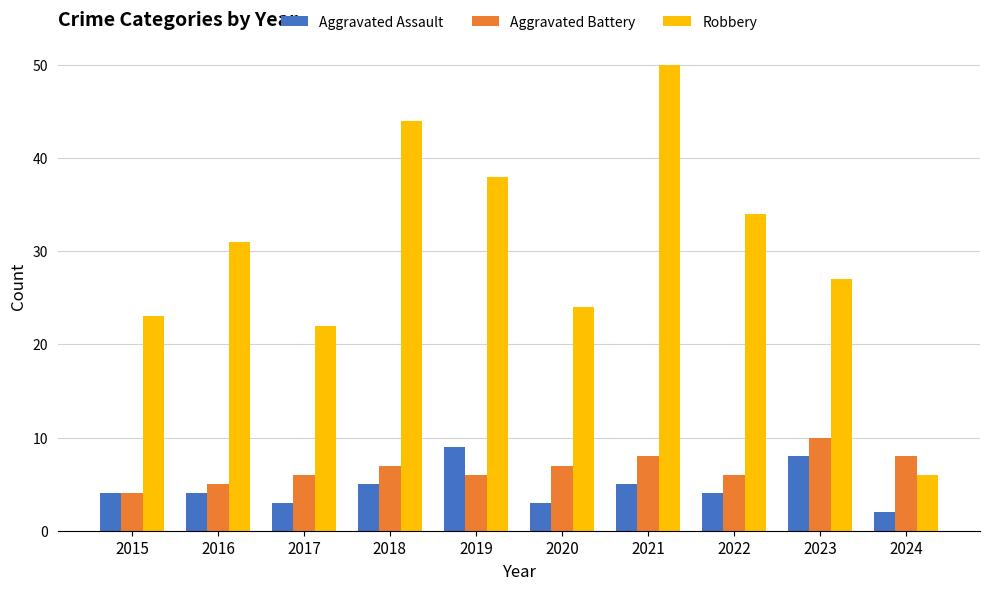

Reading left to right, transcribe all the data shown in this chart.

Aggravated Assault: 2015=4	2016=4	2017=3	2018=5	2019=9	2020=3	2021=5	2022=4	2023=8	2024=2
Aggravated Battery: 2015=4	2016=5	2017=6	2018=7	2019=6	2020=7	2021=8	2022=6	2023=10	2024=8
Robbery: 2015=23	2016=31	2017=22	2018=44	2019=38	2020=24	2021=50	2022=34	2023=27	2024=6